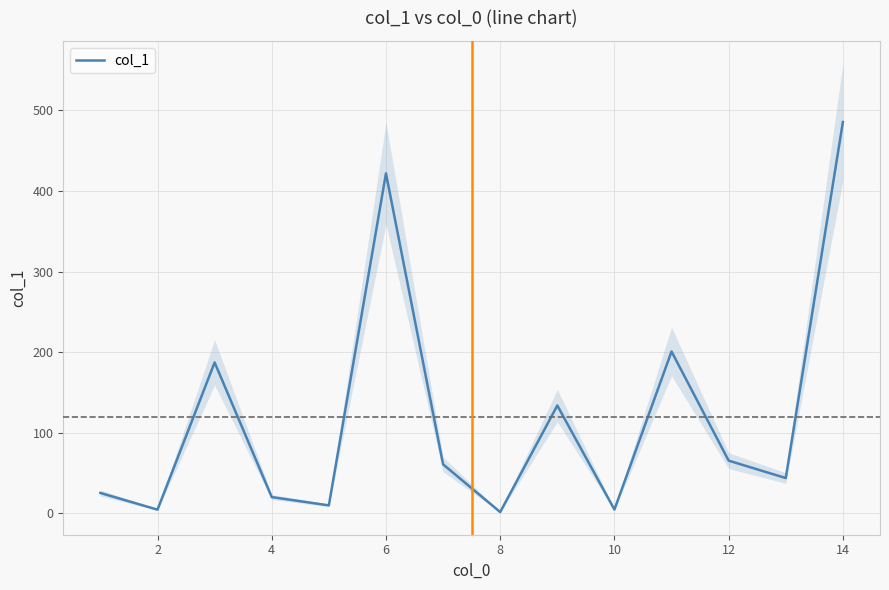

The value of col_1 at 14 is 672.3. True or false?

False